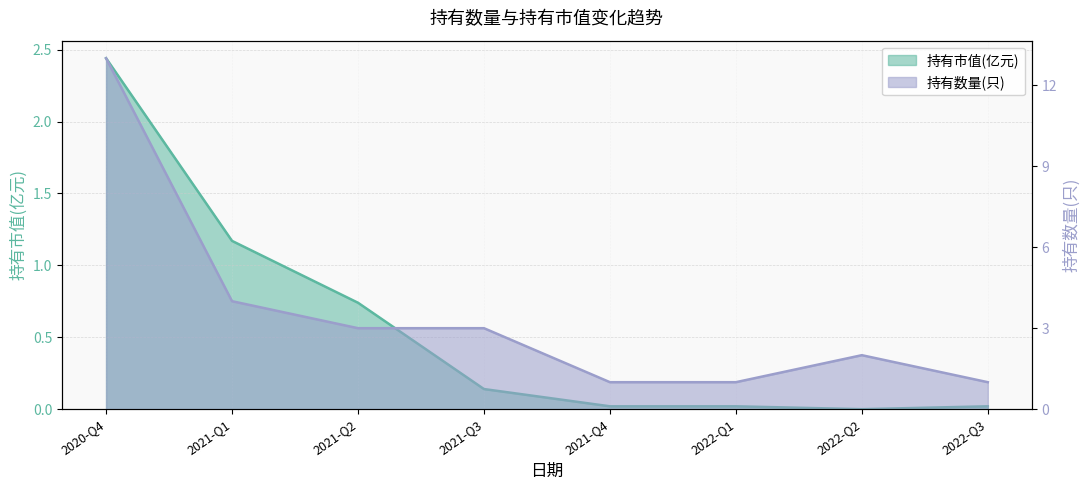

True or false: 持有市值(亿元) and 持有数量(只) cross at least once.

False